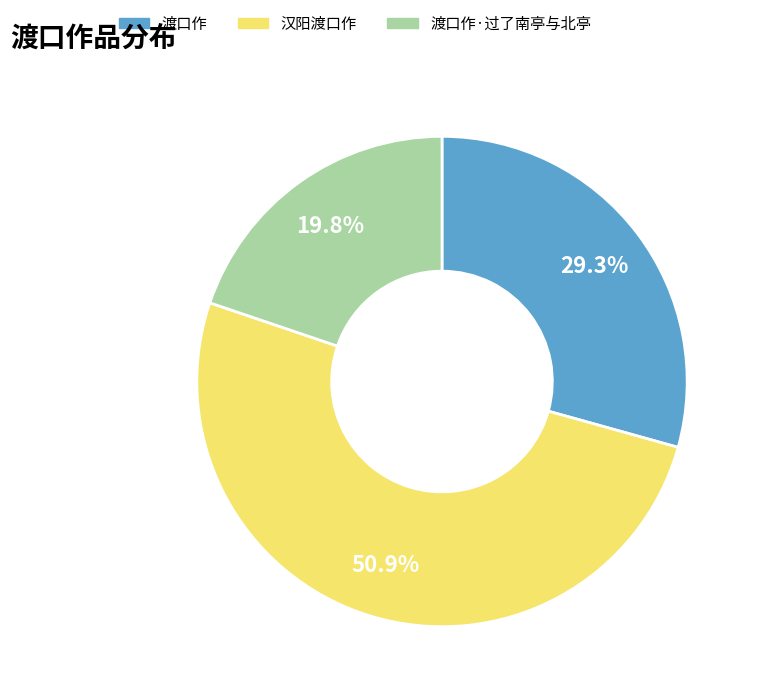

Is there a majority slice in this chart?

Yes